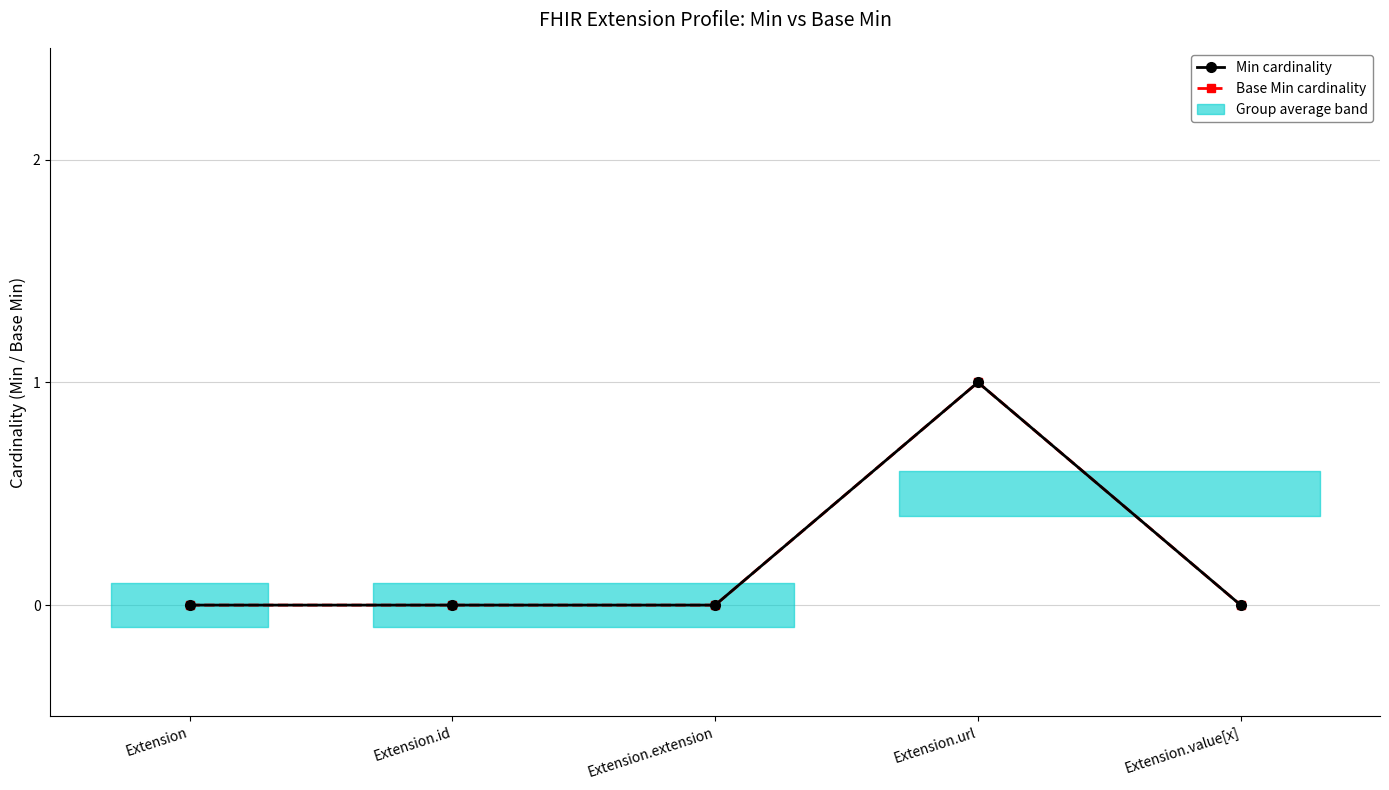

Does the chart display data point markers on the line(s)?

Yes